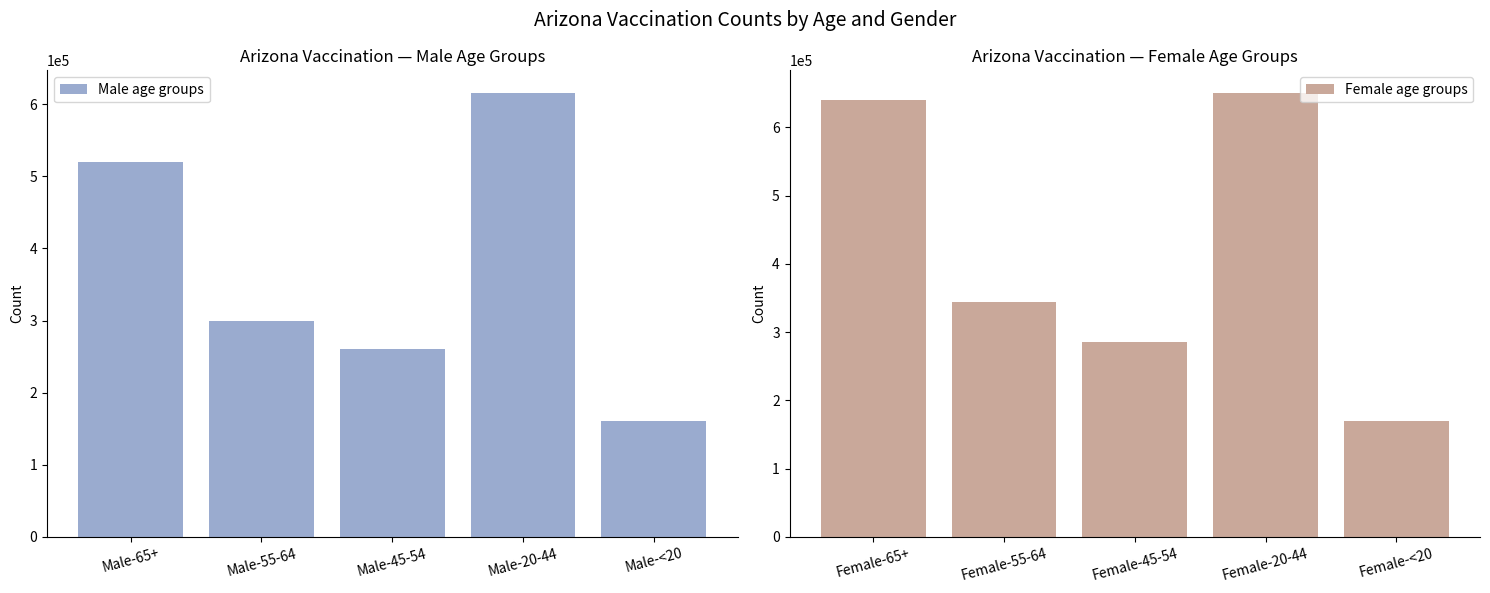

Where does the Male age groups series first go above 299099?

Male-65+